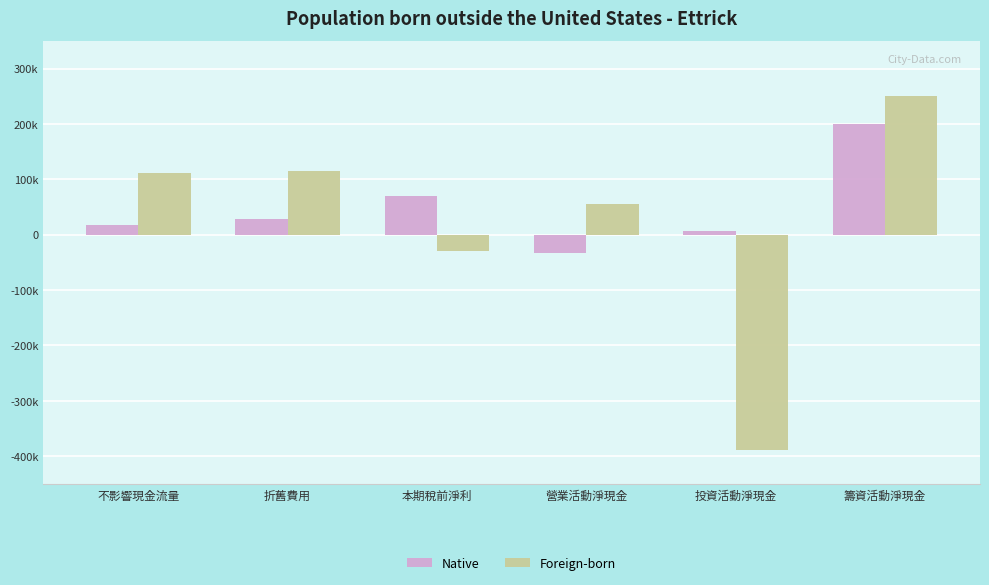

Between 不影響現金流量 and 營業活動淨現金, which series saw the biggest shift?

Foreign-born